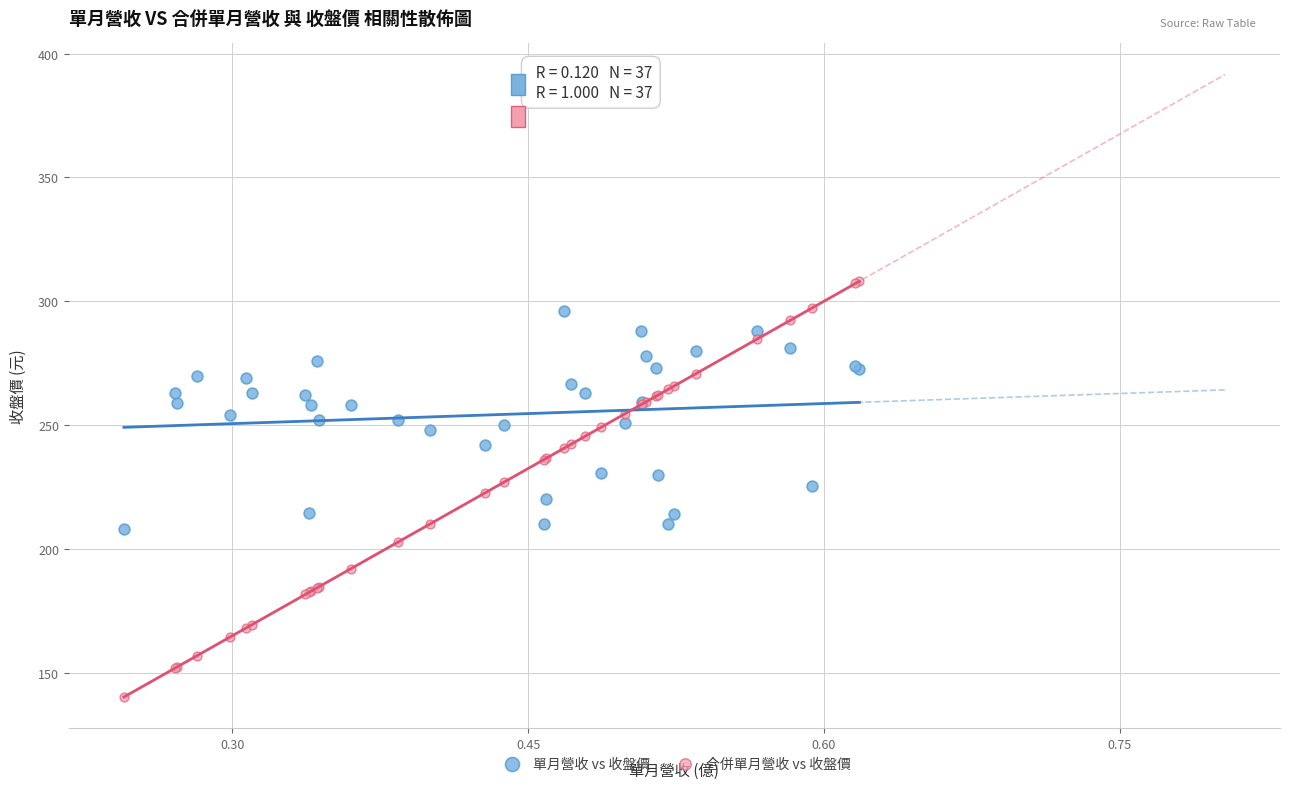

Which series contains the lowest Y value?

合併單月營收 vs 收盤價